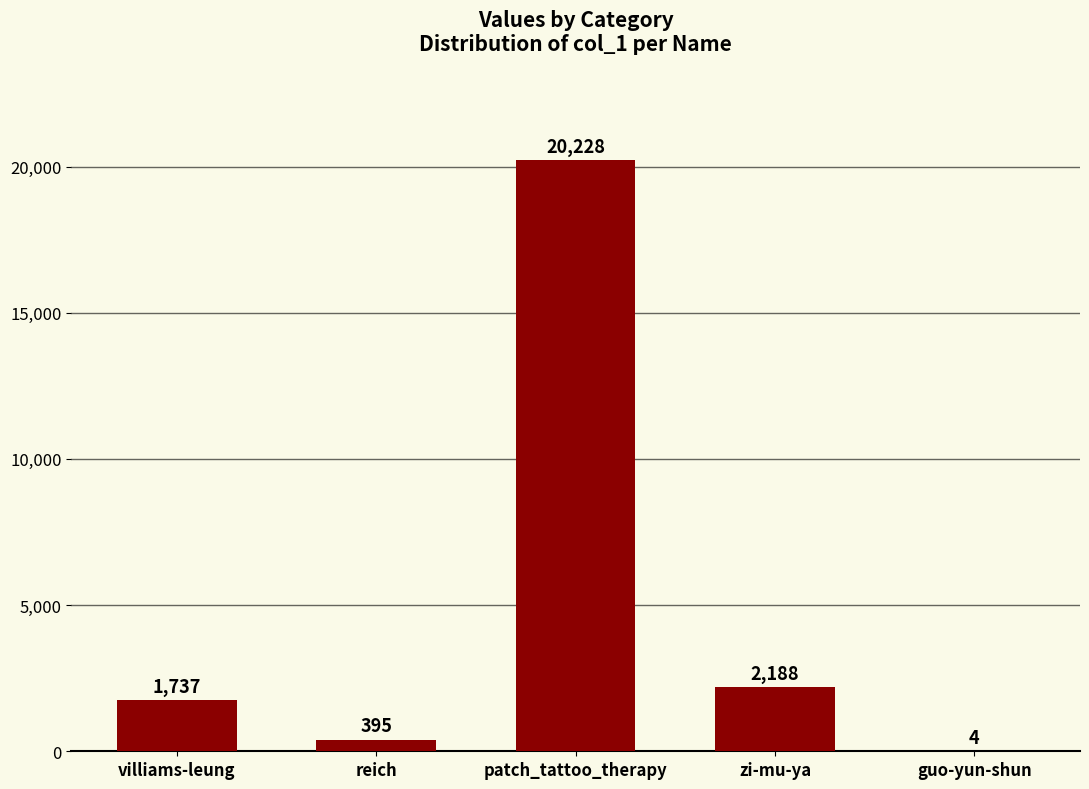

What is the change in value from villiams-leung to zi-mu-ya?

+451